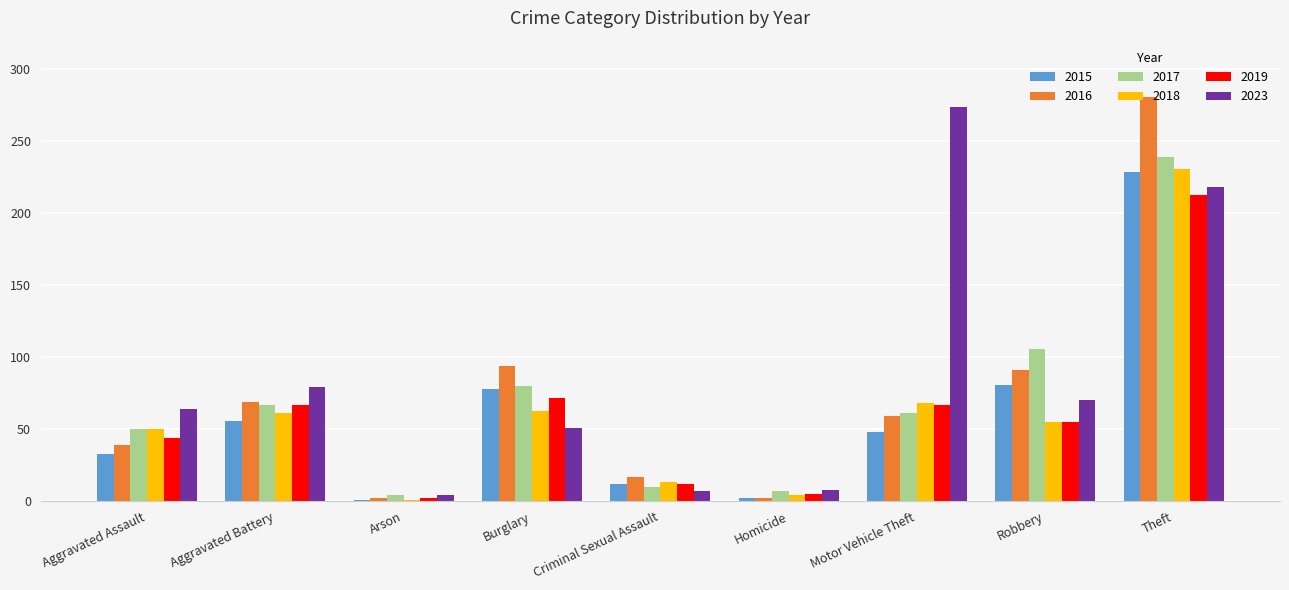

What is the spread (max minus min) of values at Criminal Sexual Assault?

10